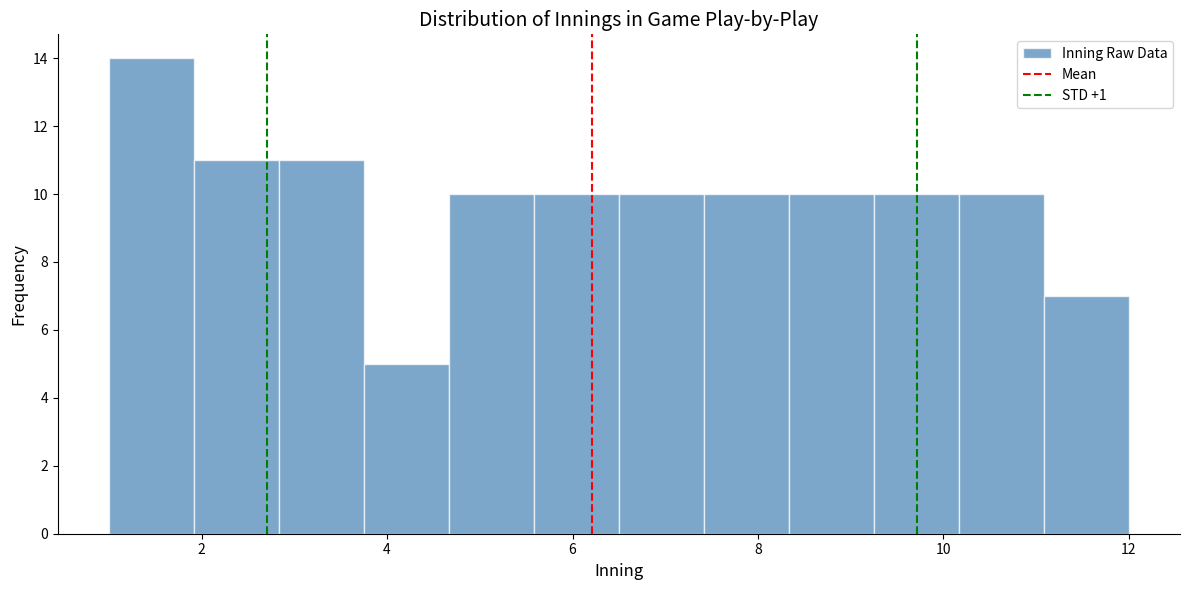

Reading left to right, transcribe this chart: for each bar, give the range it covers on the x-axis and its height. Neither the bar edges nor the heights are printed on the chart, so give them approximately, as read against the axes.

1.0 to 2.0: 14
2.0 to 2.8: 11
2.8 to 3.8: 11
3.8 to 4.6: 5
4.6 to 5.6: 10
5.6 to 6.6: 10
6.6 to 7.4: 10
7.4 to 8.4: 10
8.4 to 9.2: 10
9.2 to 10.2: 10
10.2 to 11.0: 10
11.0 to 12.0: 7